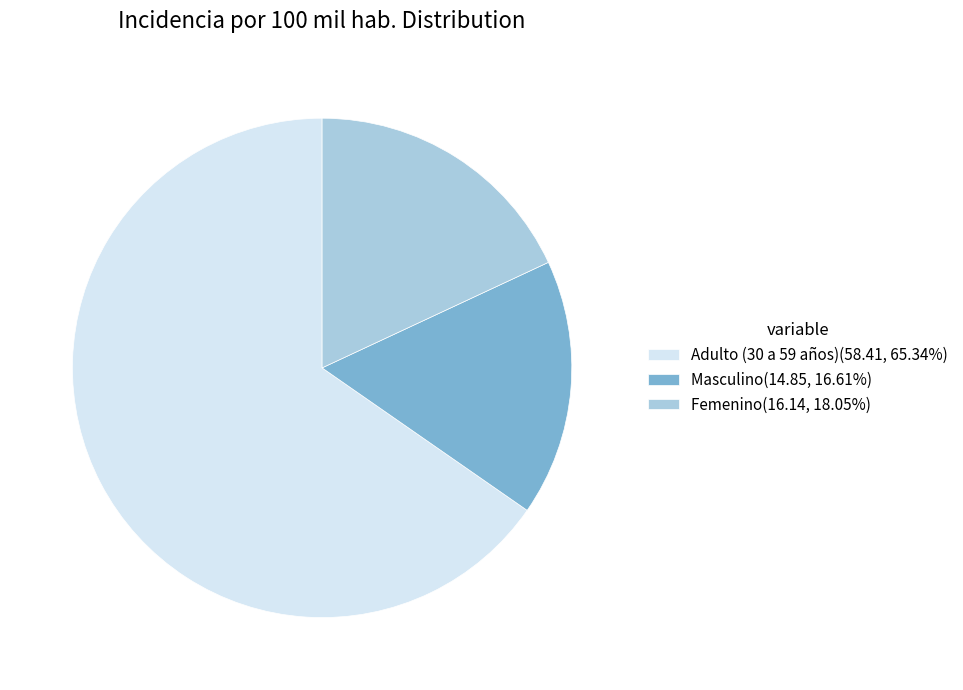

Which category has the smallest portion of the pie?

Masculino